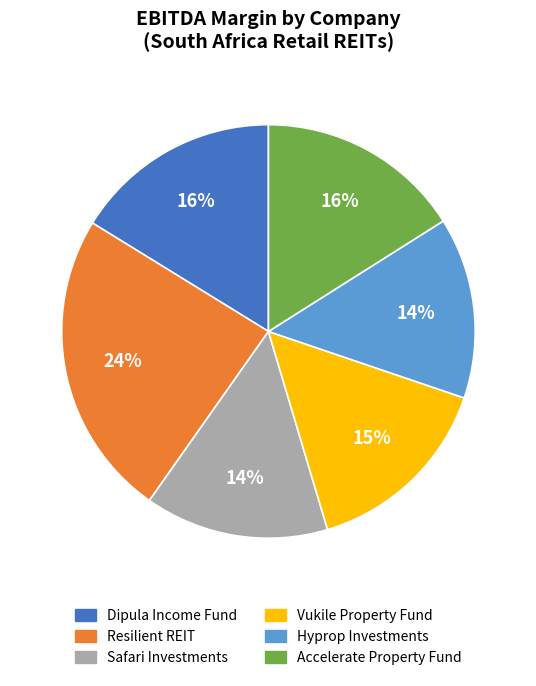

To the nearest percent, what is the difference between the largest and smallest slice percentages?

10%